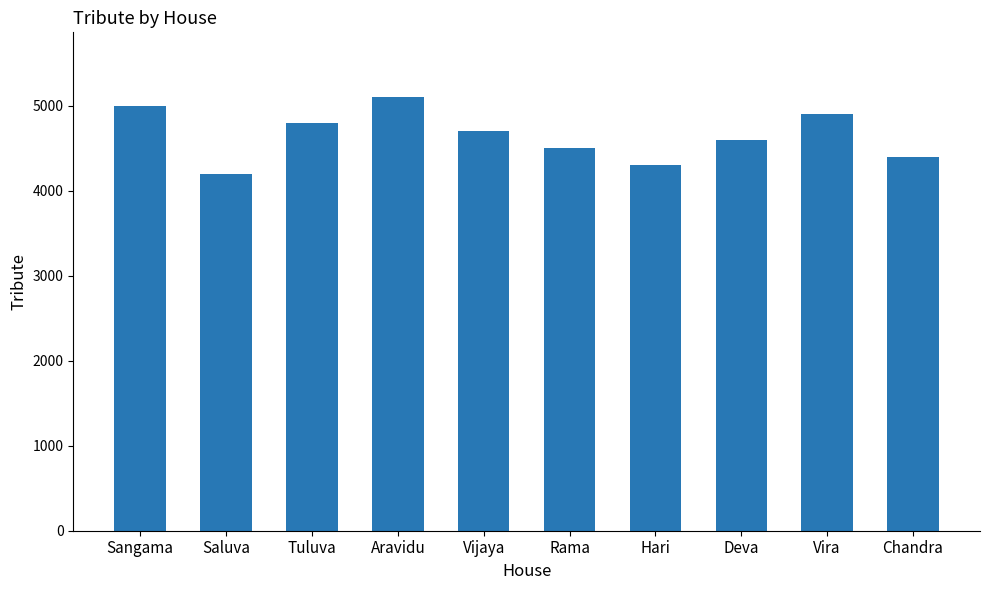

Which category has the highest value across all series?

Aravidu